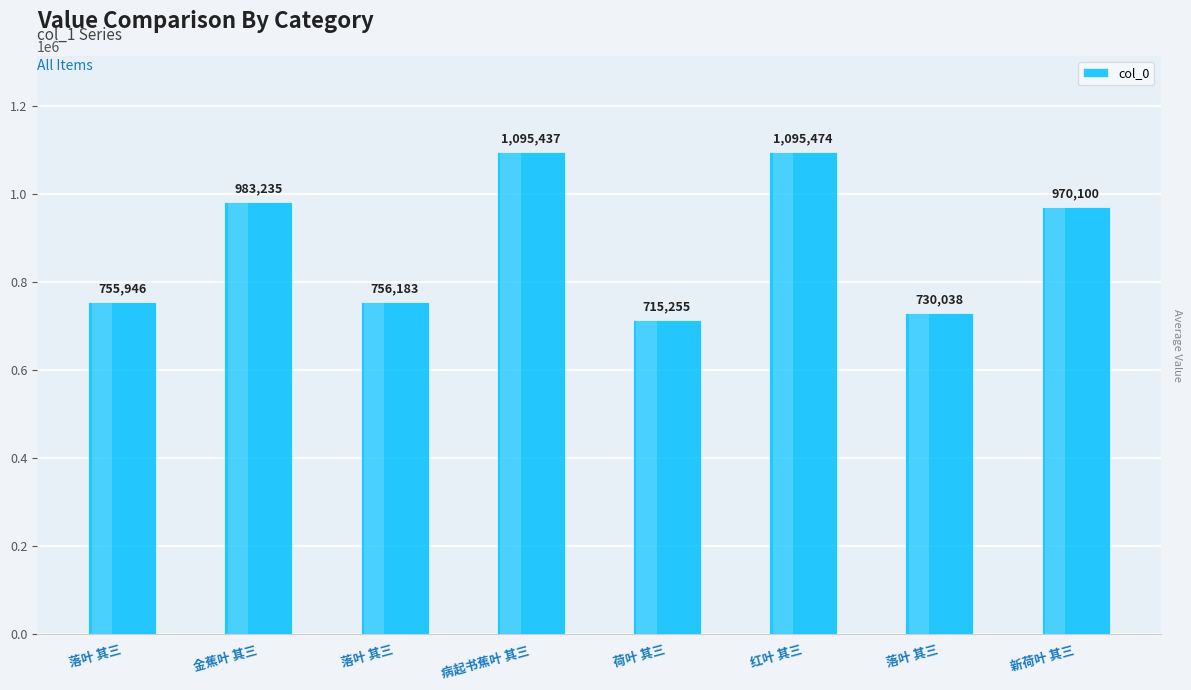

Which label corresponds to the largest value in the chart?

红叶 其三